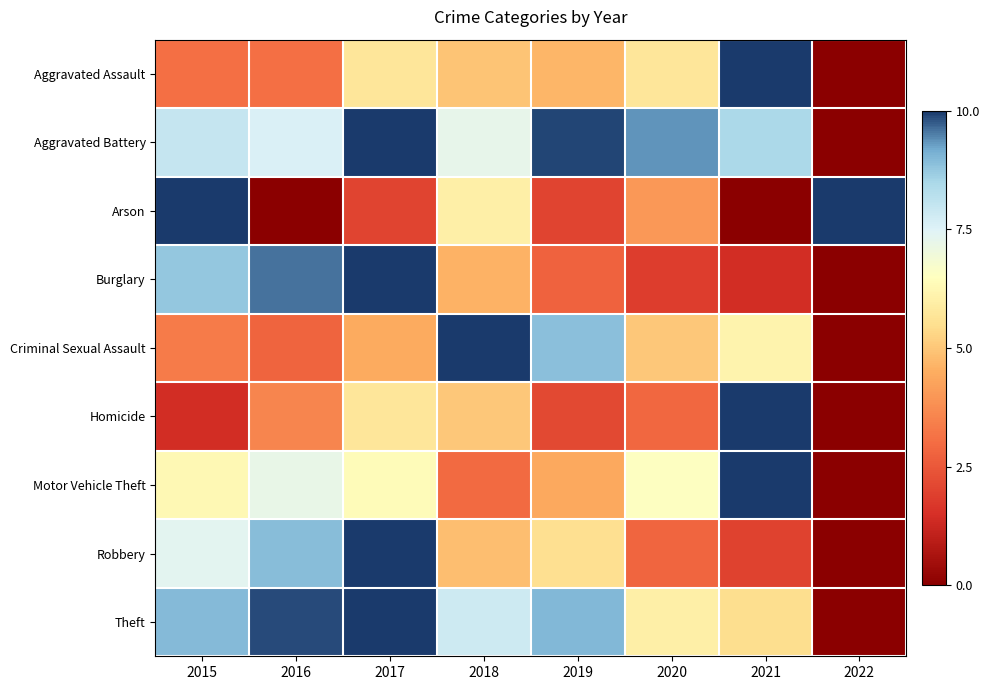

Between 2019 and 2015, which is larger?

2019